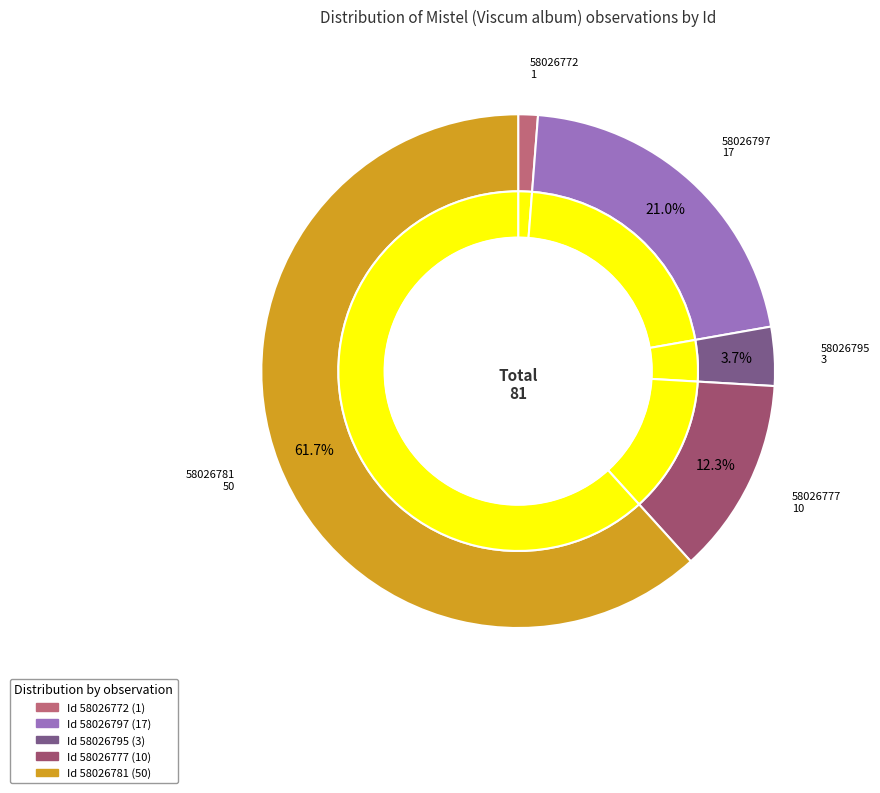

What percentage is the 58026772 slice, to the nearest percent?

1%